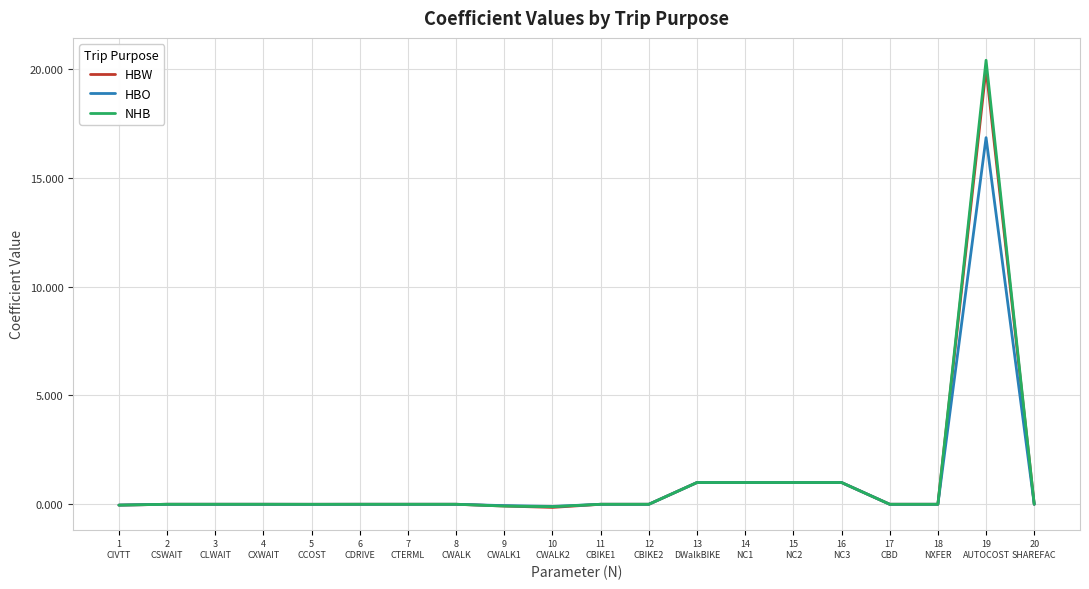

Which series has the largest range (max minus min)?

NHB